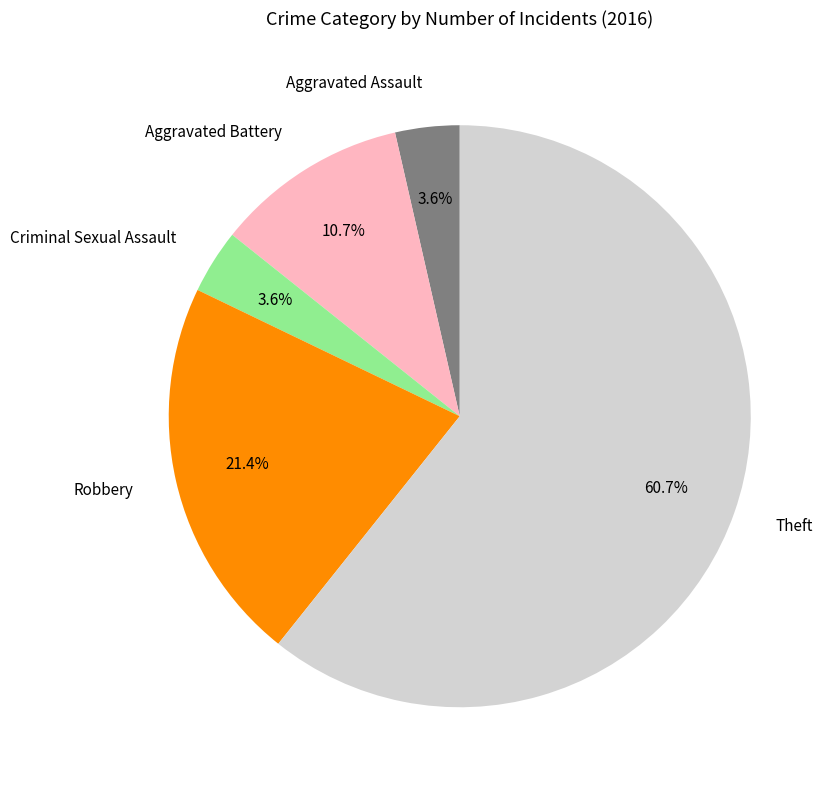

Between Aggravated Battery and Criminal Sexual Assault, which is larger?

Aggravated Battery